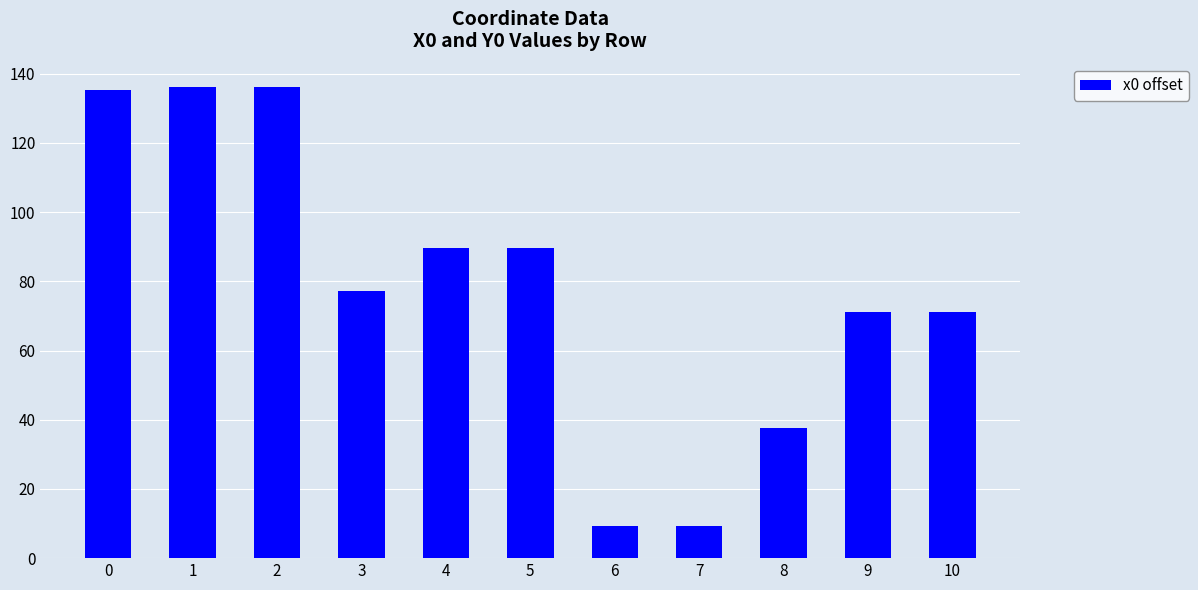

Is it true that the value at 2 is 136.1?

True